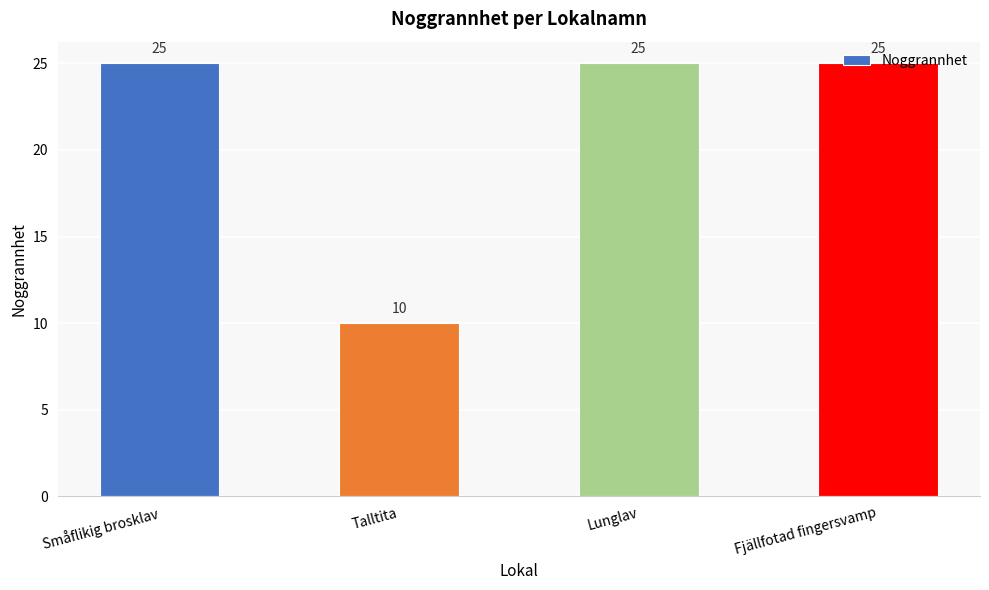

Where is the data nearest to the value 17?

Talltita